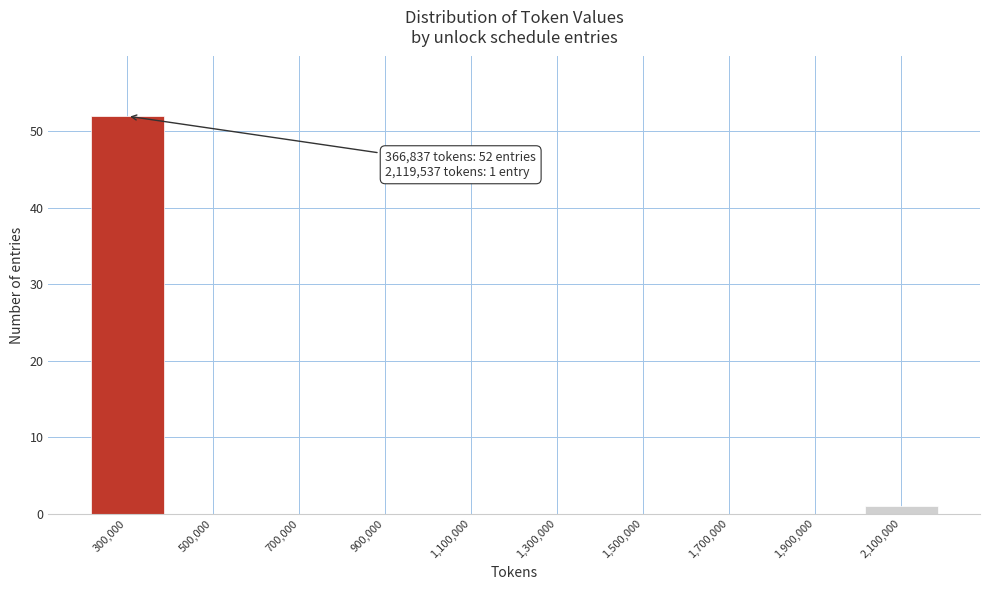

Which range on the x-axis has the tallest bar?

200000 to 400000